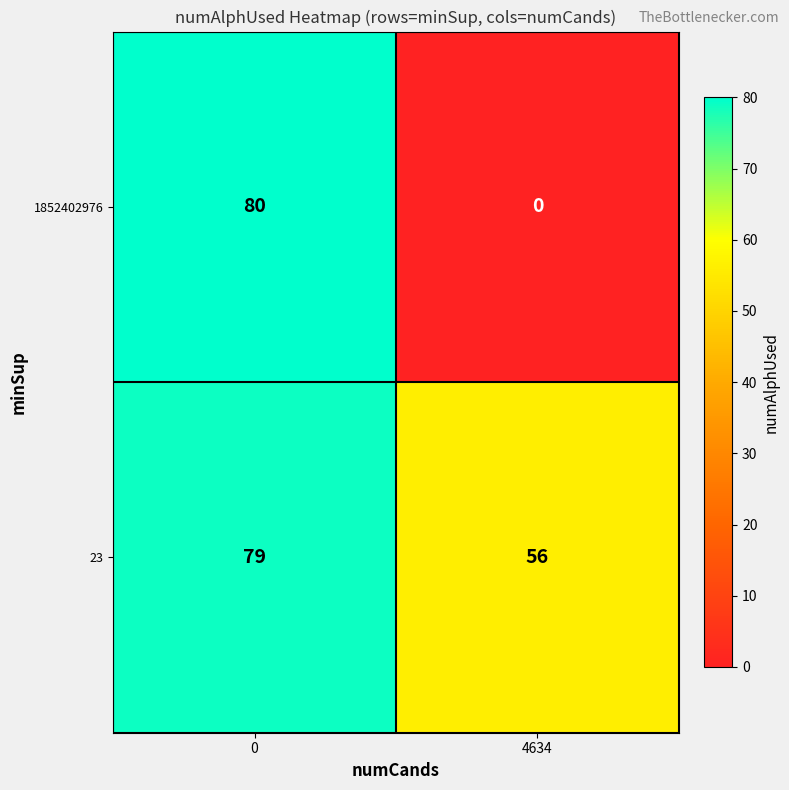

Which series has the largest total across all categories?

23